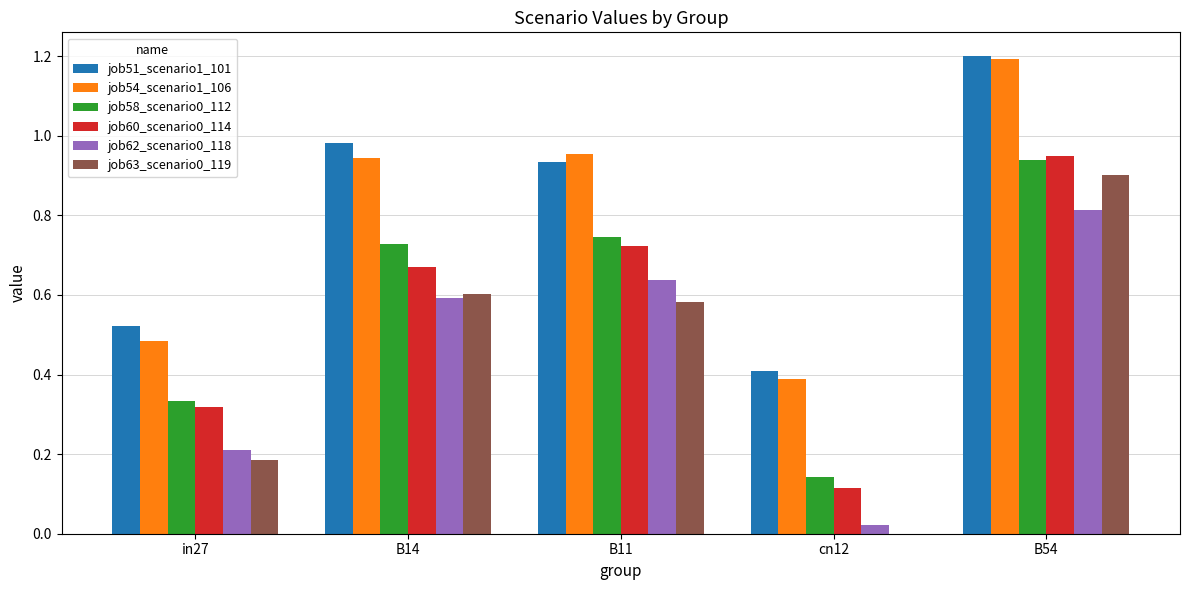

Which label corresponds to the largest value in the chart?

B54